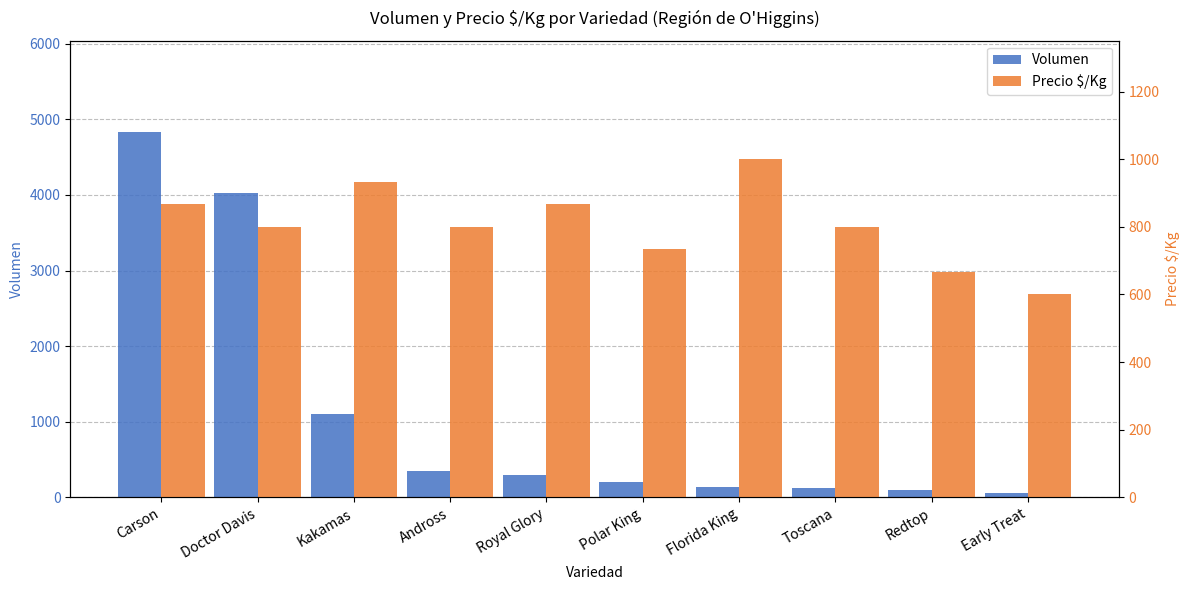

At Polar King, list the series in order from largest to smallest.

Precio $/Kg, Volumen